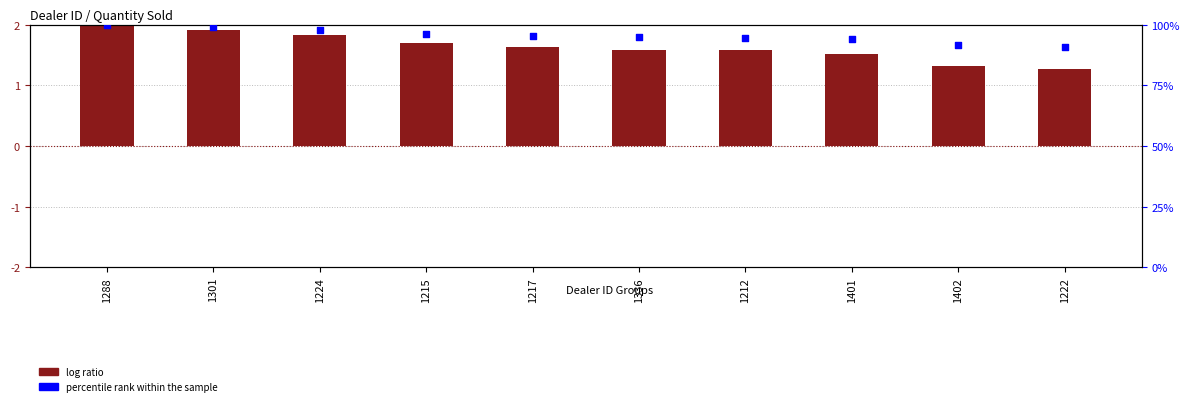

Which series has the widest spread of Y values?

percentile rank within the sample